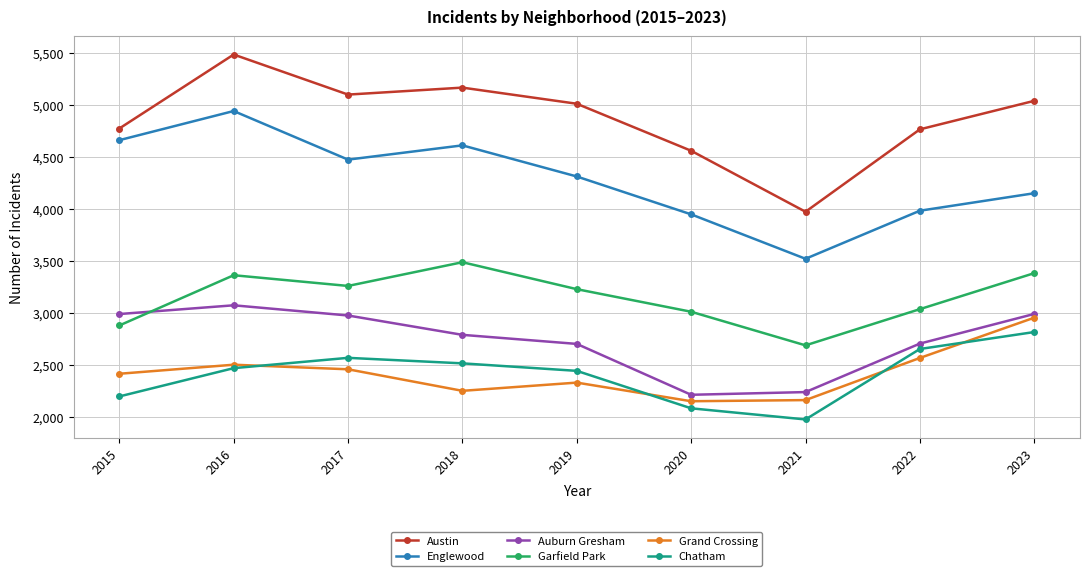

Read the Chatham value at 2020.

2081